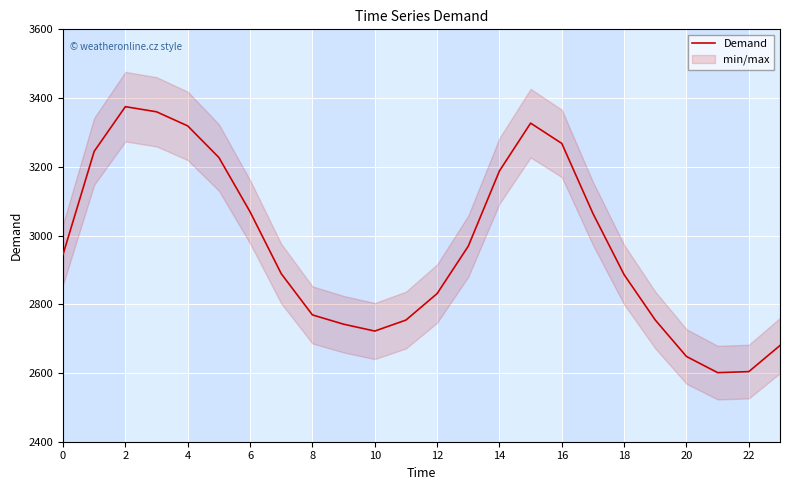

What is the lowest value of the Demand series?

2601